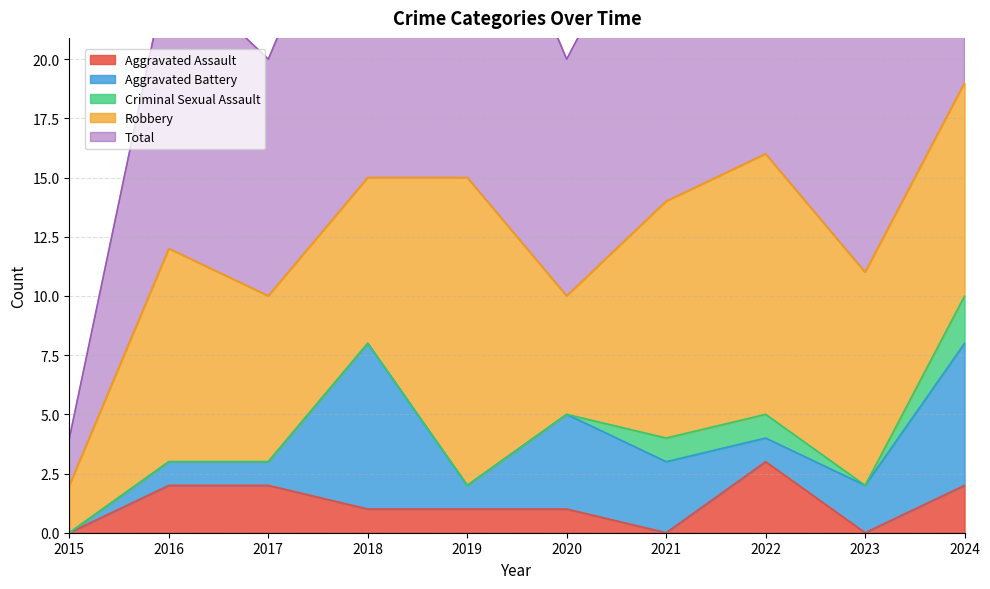

Between 2016 and 2021, which series saw the biggest shift?

Aggravated Assault